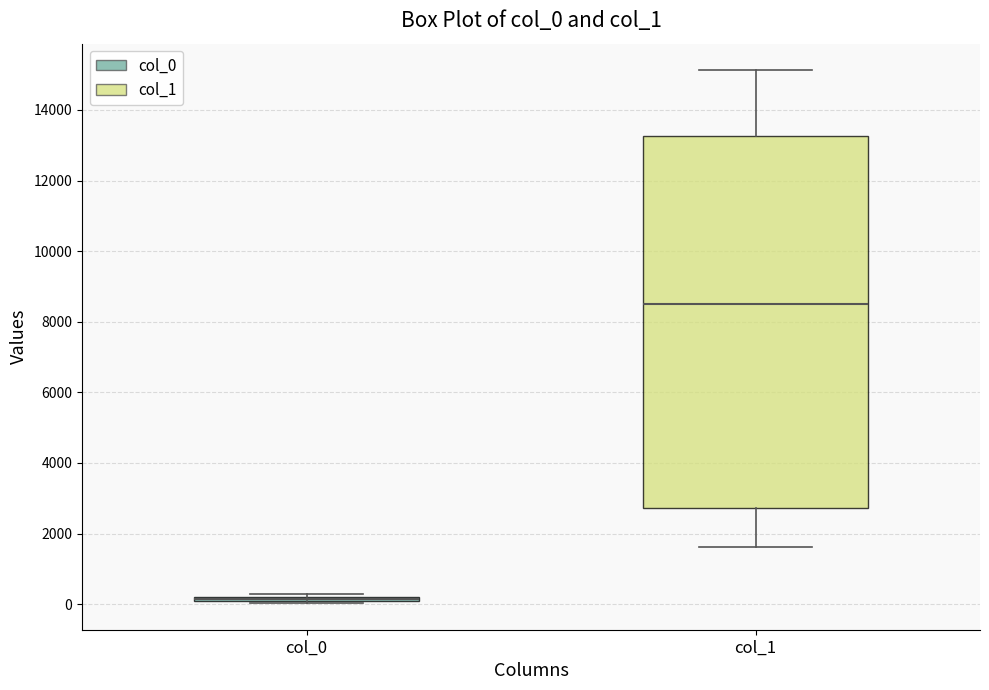

Which box is the tallest, from its lower edge to its upper edge?

col_1